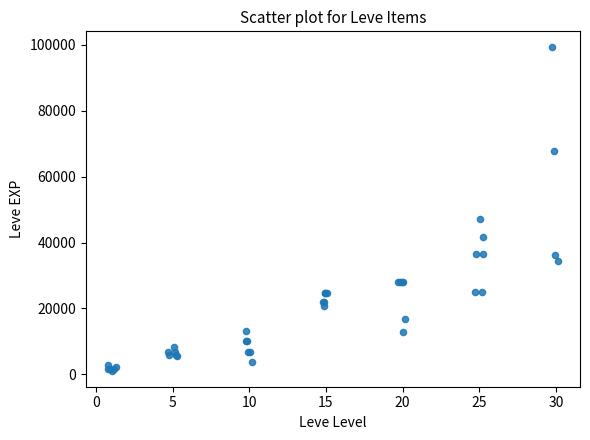

What Y value in the scatter plot is closest to 50190?

47200